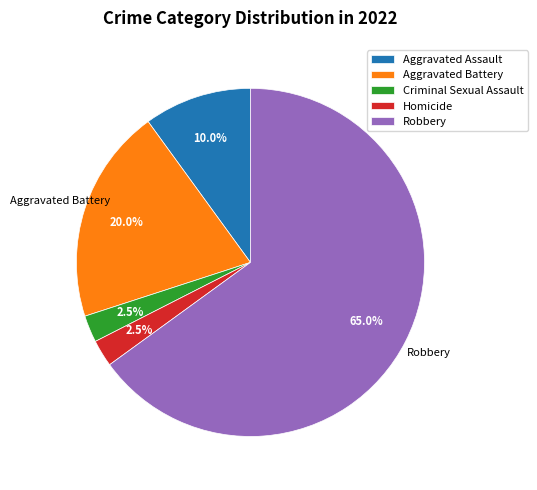

Is there any slice that represents more than half of the pie?

Yes